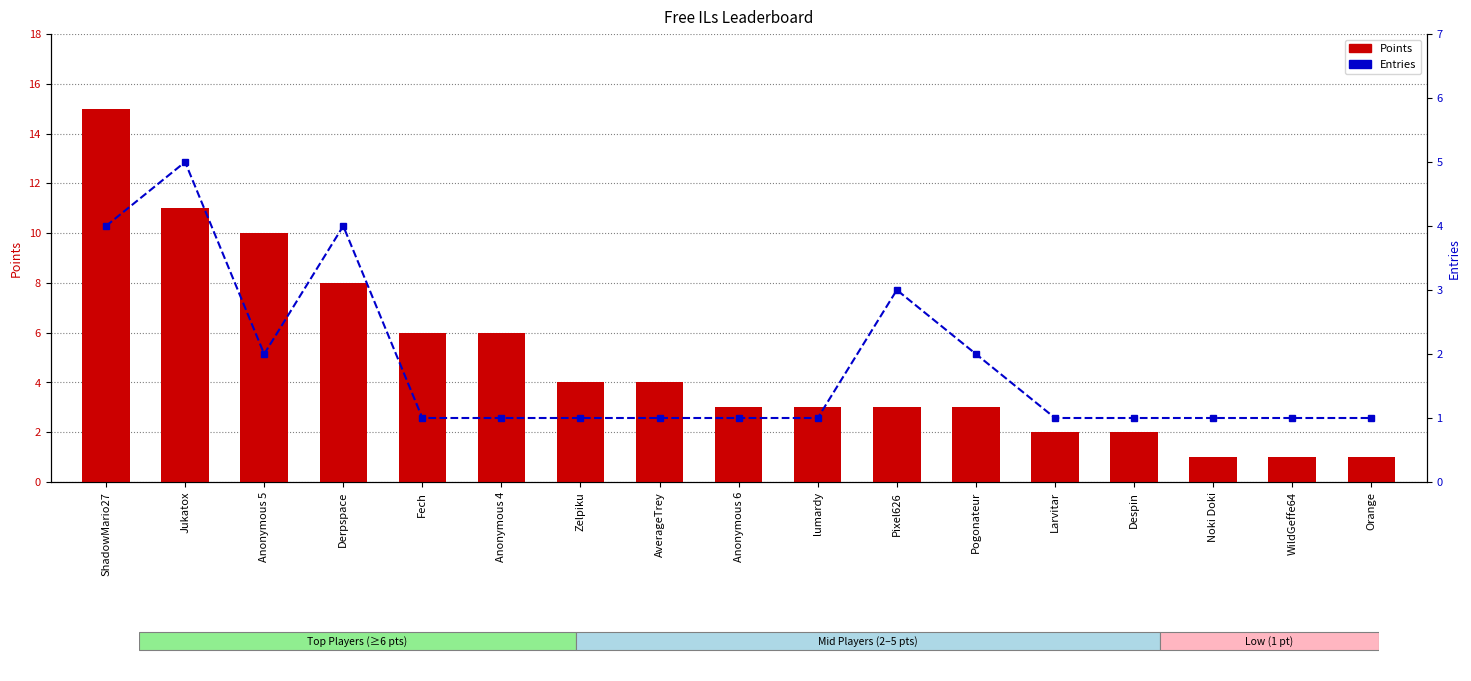

At how many categories does at least one series exceed 6?

4